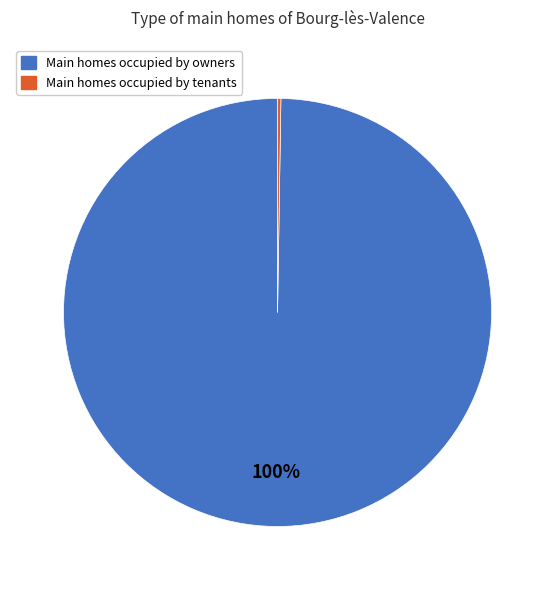

To the nearest percent, what is the average slice percentage?

50%